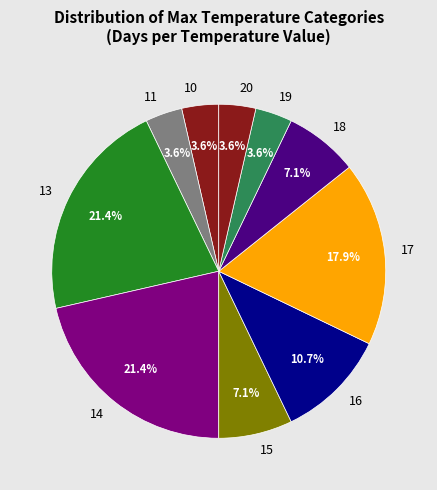

How many slices are in this pie chart?

10